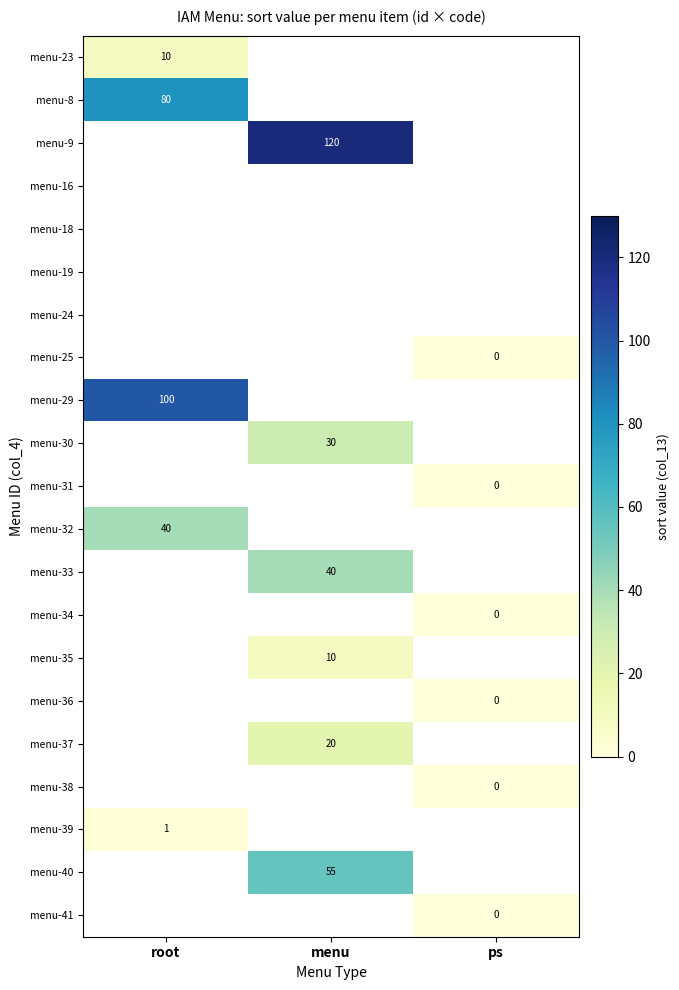

The menu-32 series shows 18 at root. True or false?

False